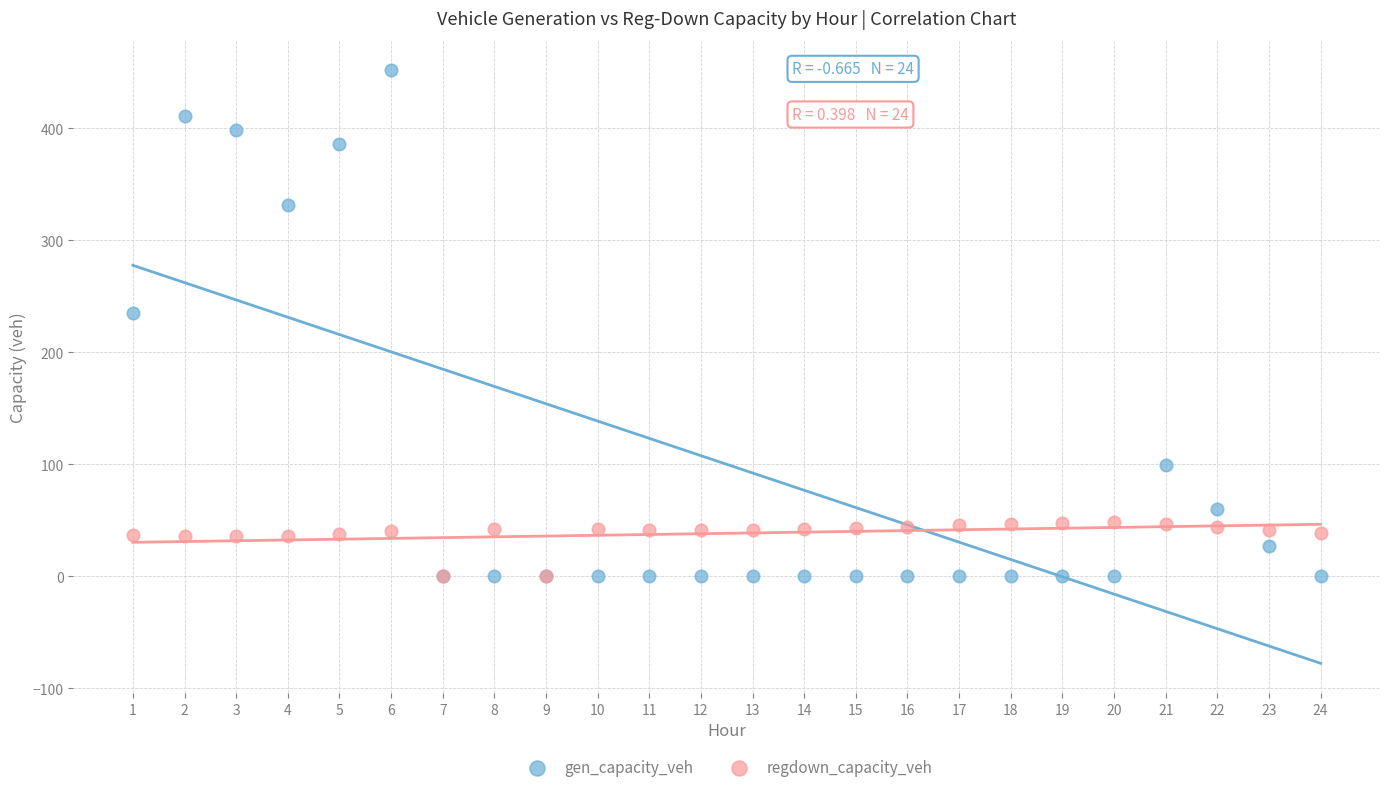

Which series contains the highest Y value?

gen_capacity_veh